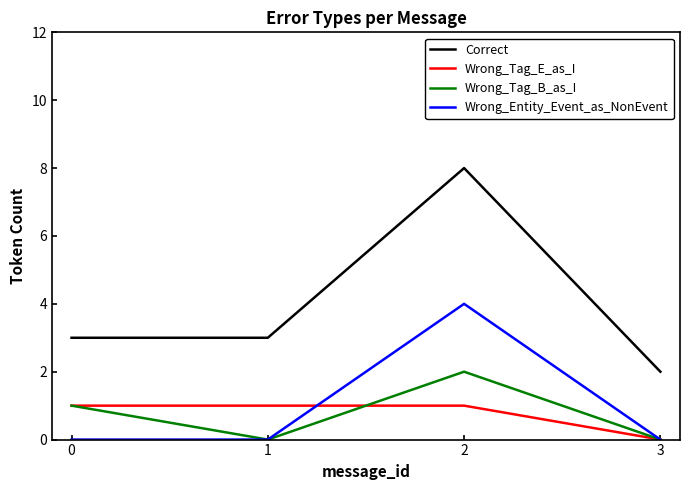

What is the greatest value displayed?

8